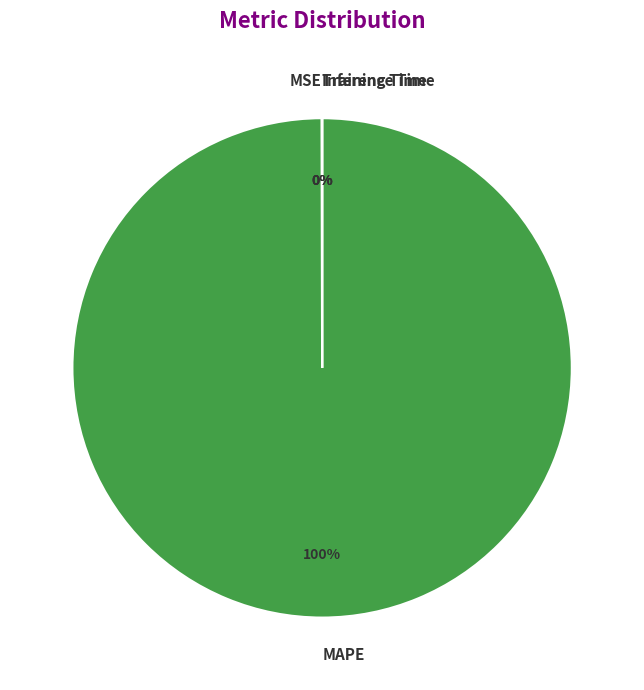

Does any single category account for the majority?

Yes